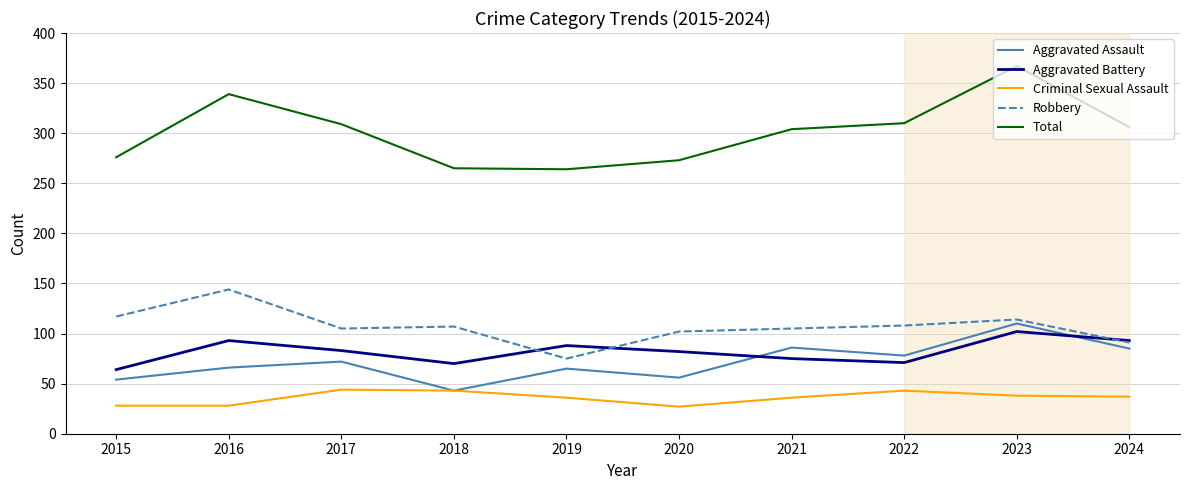

Reading right to left, extract all data points from this chart.

Aggravated Assault: 85	110	78	86	56	65	43	72	66	54
Aggravated Battery: 93	102	71	75	82	88	70	83	93	64
Criminal Sexual Assault: 37	38	43	36	27	36	43	44	28	28
Robbery: 91	114	108	105	102	75	107	105	144	117
Total: 306	367	310	304	273	264	265	309	339	276